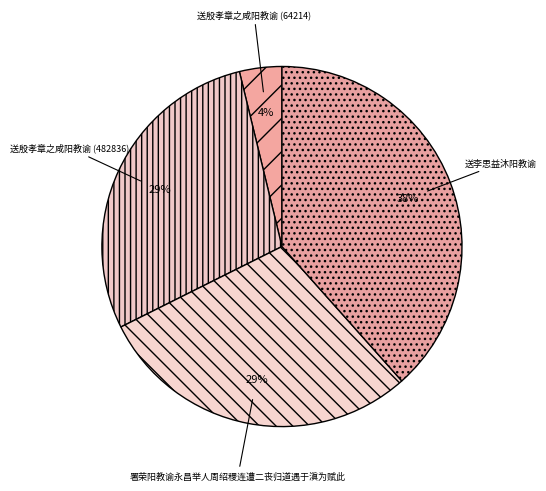

To the nearest percent, what is the combined percentage of 送殷孝章之咸阳教谕 (482836) and 署荣阳教谕永昌举人周绍稷连遭二丧归道遇于滇为赋此?

58%